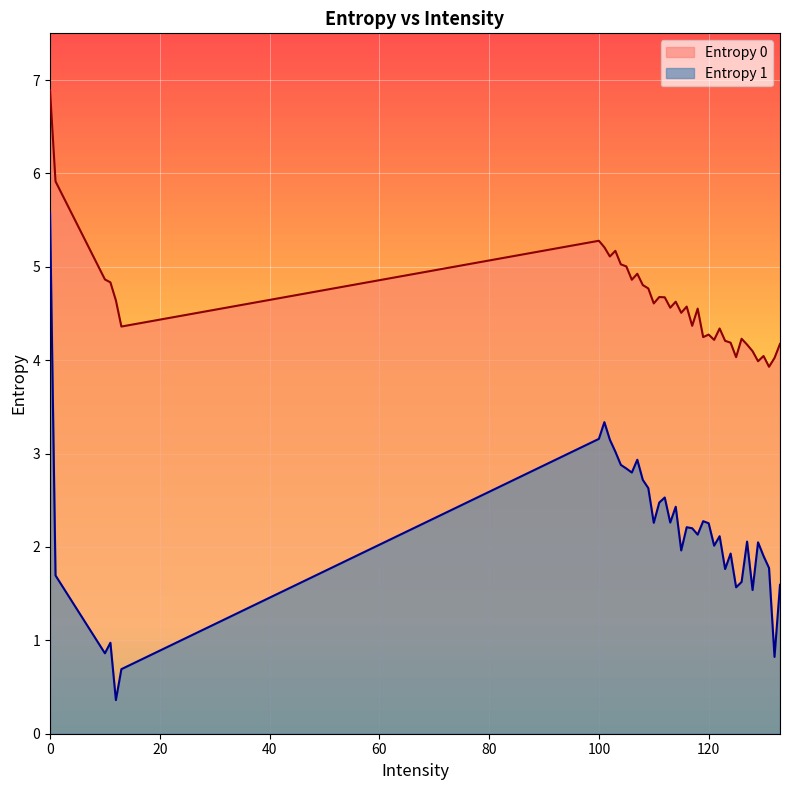

What is the sum of all Entropy 0 values?

185.0